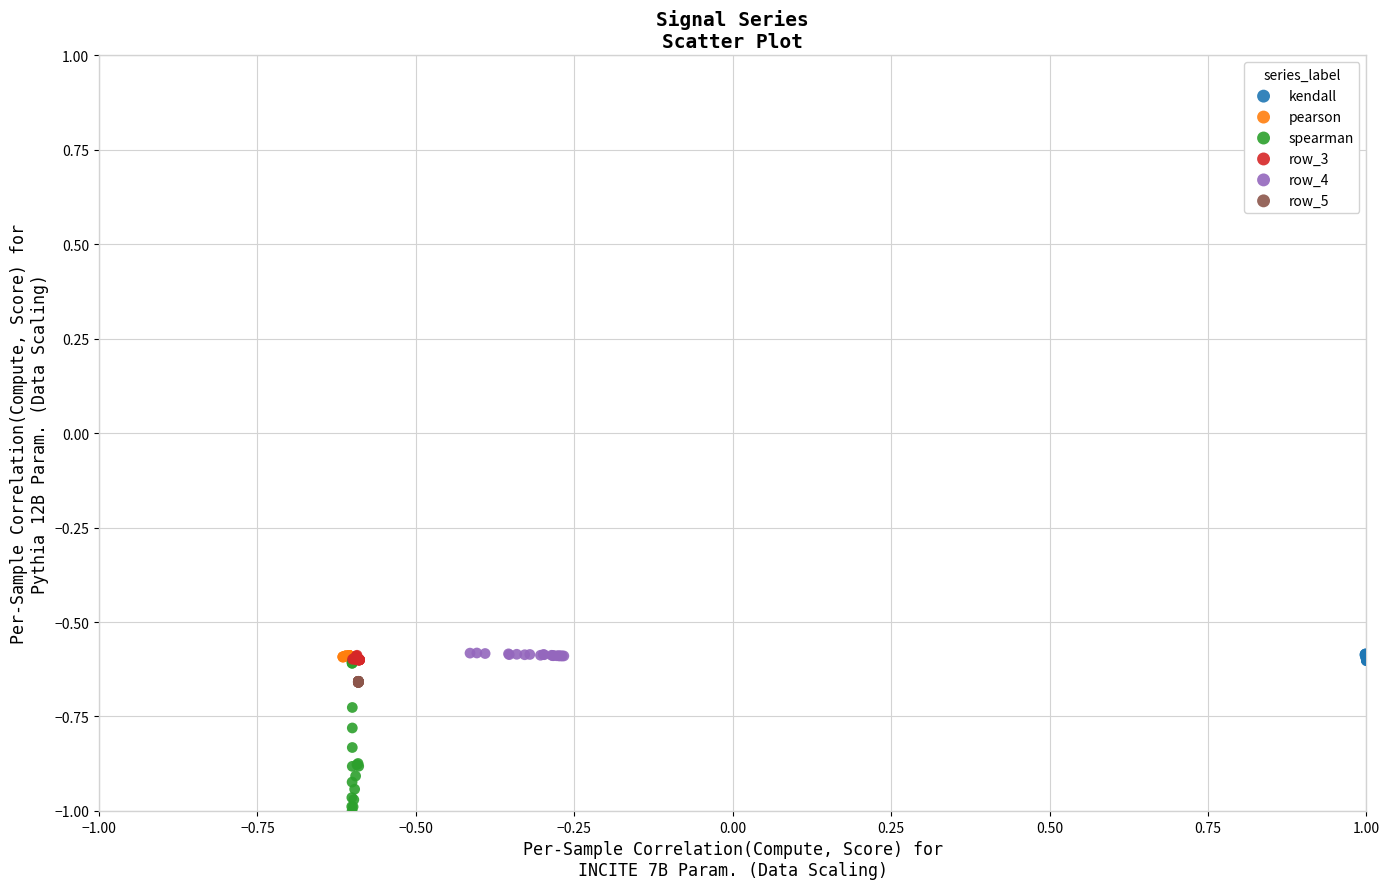

Which series reaches the minimum Y coordinate?

spearman